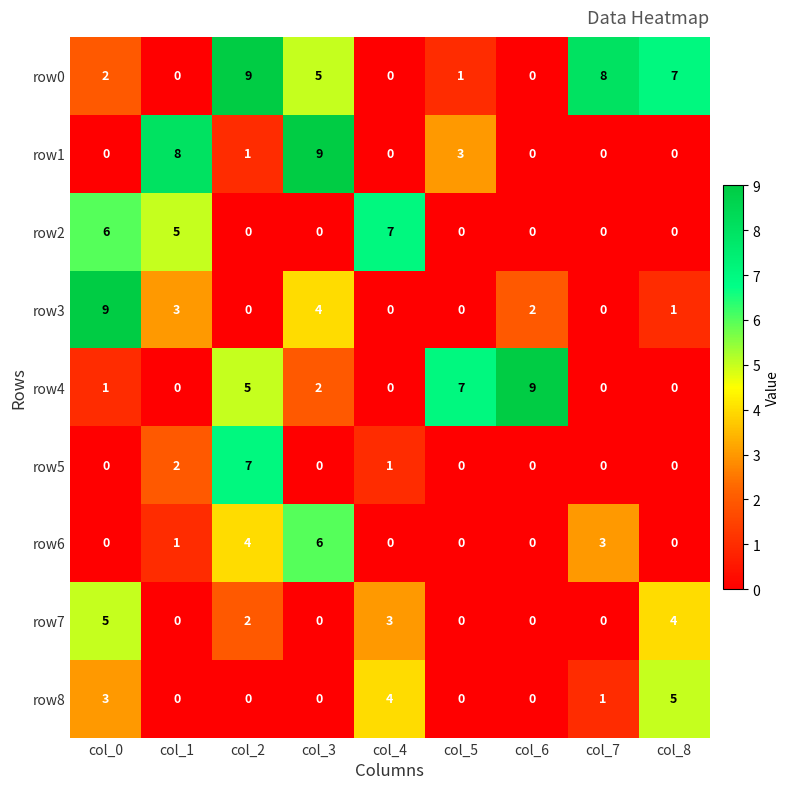

Which category has the highest value in the row0 series?

col_2